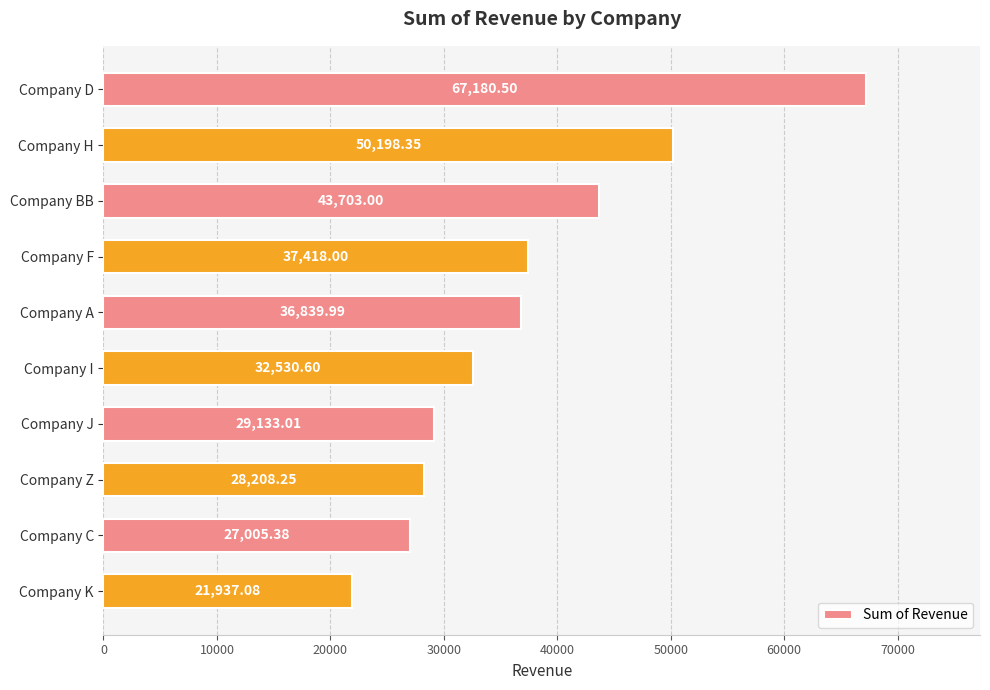

What is the label of the 7th bar from the bottom?

Company F